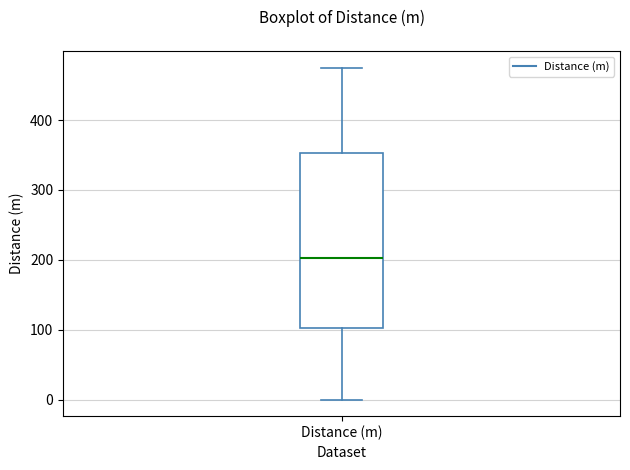

Read this box plot against the y-axis: the position of the median line, the range covered by the box, and the ends of both whiskers. The values are not printed on the chart, so give them approximately, as read against the axis.

median 200, box 100 to 350, whiskers 0 to 480